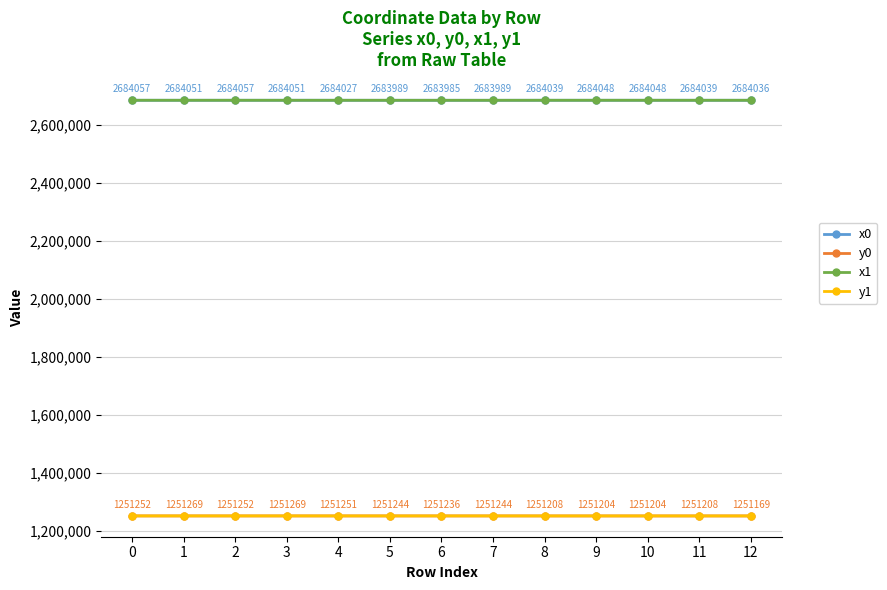

What is the total value across all series at 6?

7870448.2